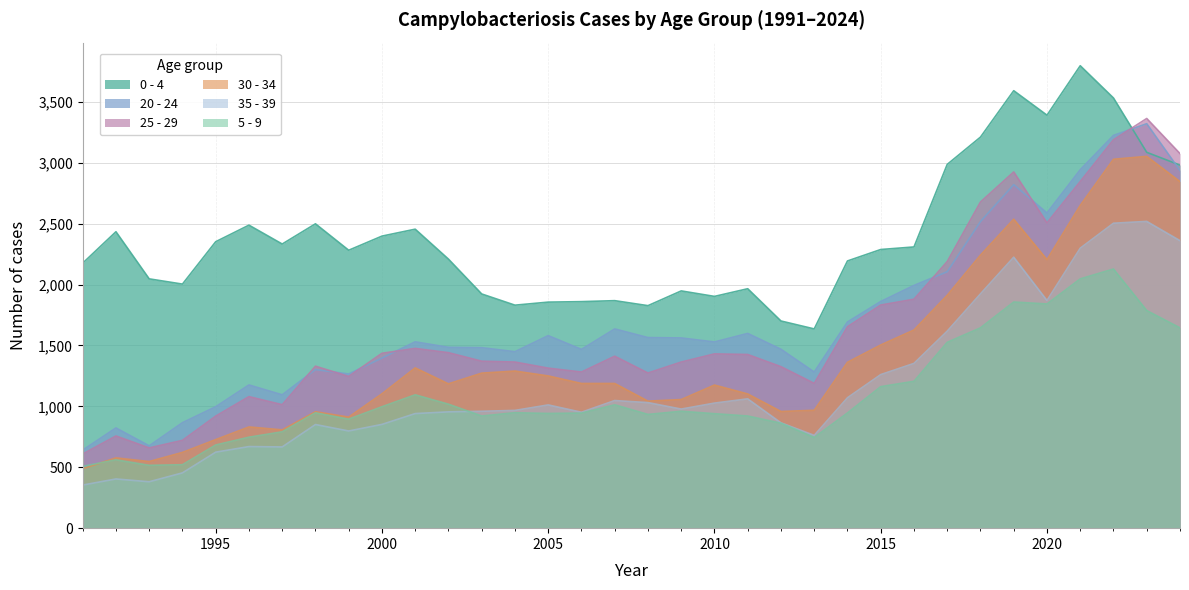

True or false: 30 - 34 has more than 0 points higher than both neighbors.

True